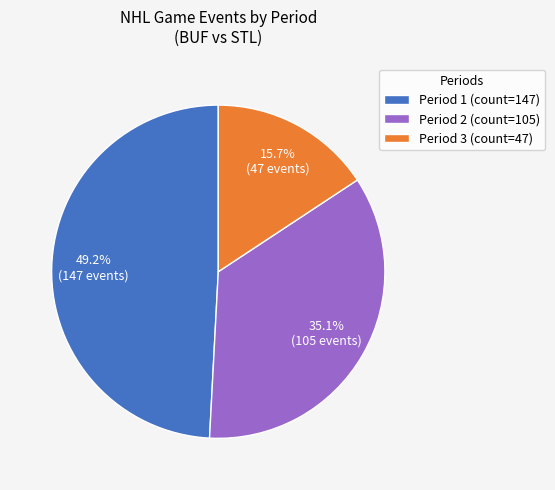

What is the total percentage of Period 2 (count=105) and Period 3 (count=47)?

50.8%